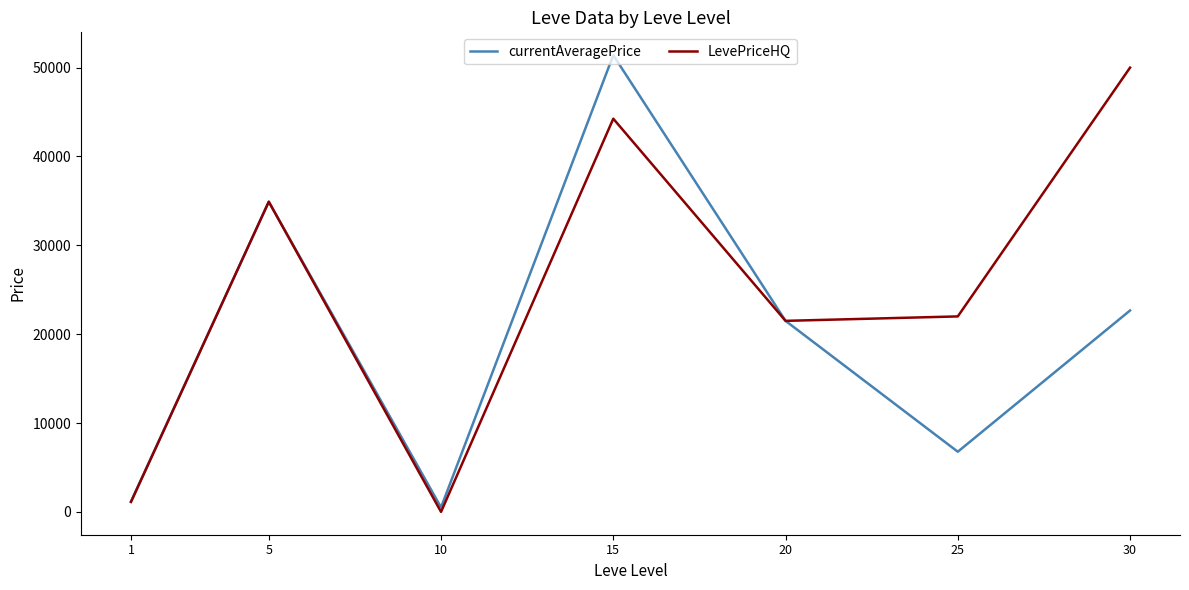

How many interior local valleys does the currentAveragePrice series have?

2